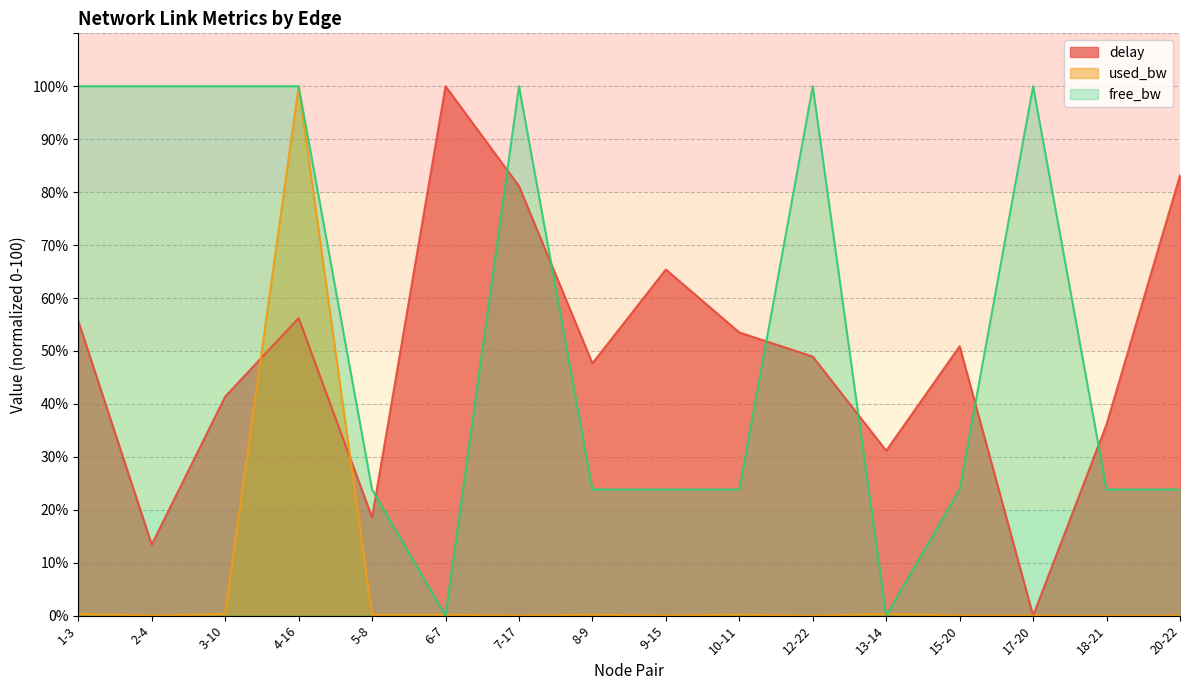

What is the value of the used_bw point at the 3rd from the left?

0.3